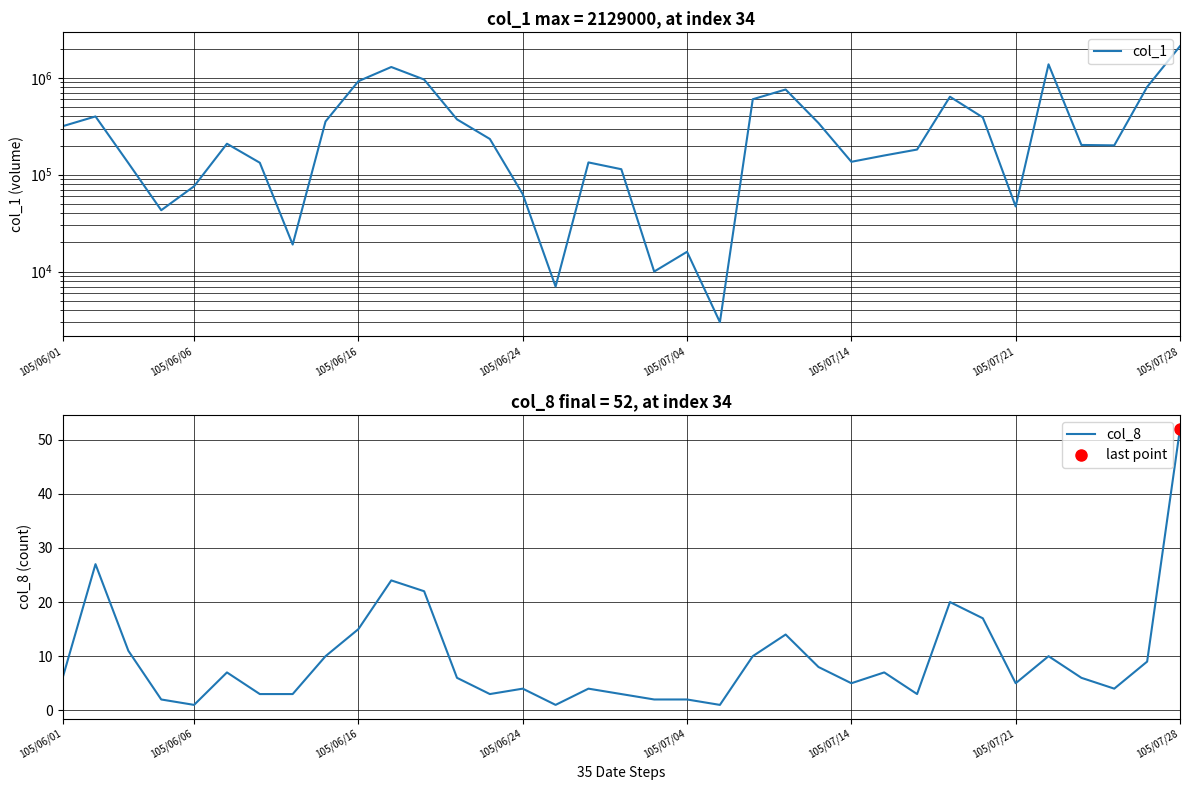

What is the highest value of the col_1 series?

2129000